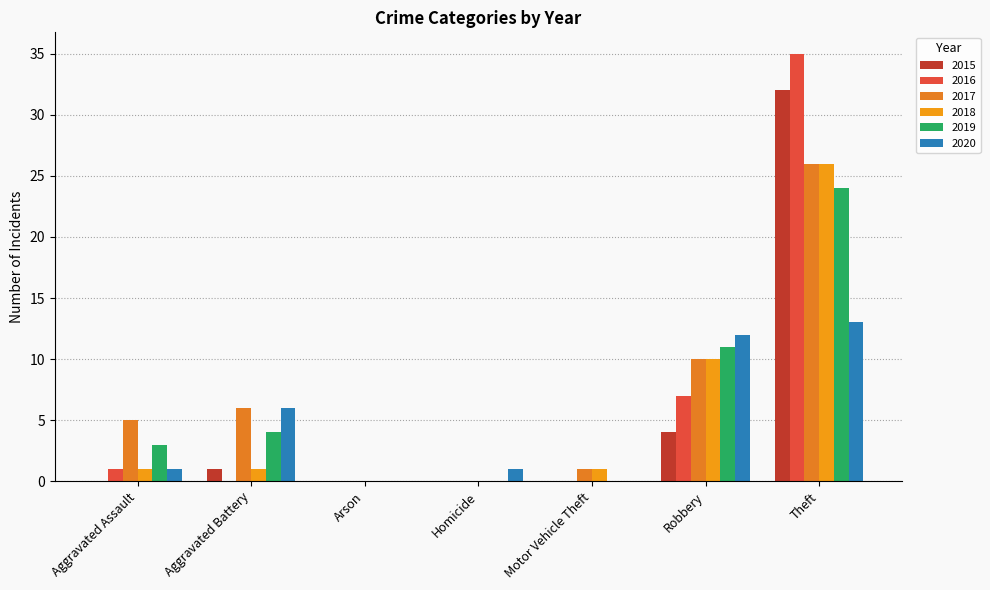

What is the spread (max minus min) of values at Motor Vehicle Theft?

1